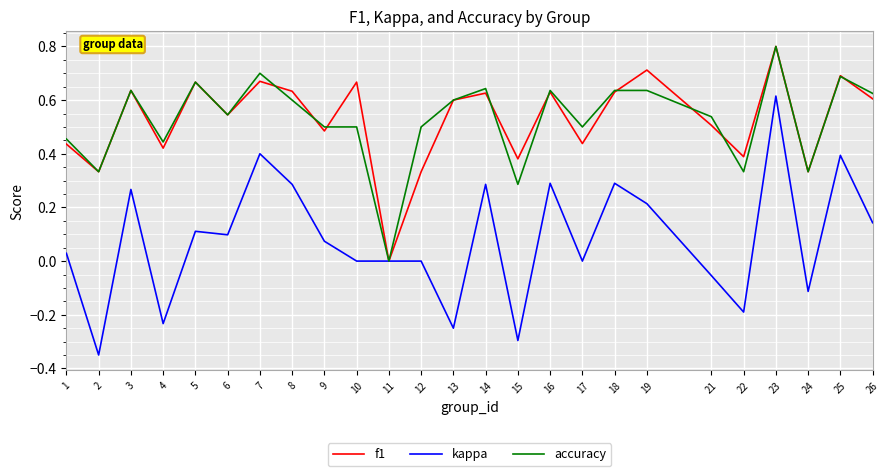

The value of f1 at 10 is 0.7. True or false?

True